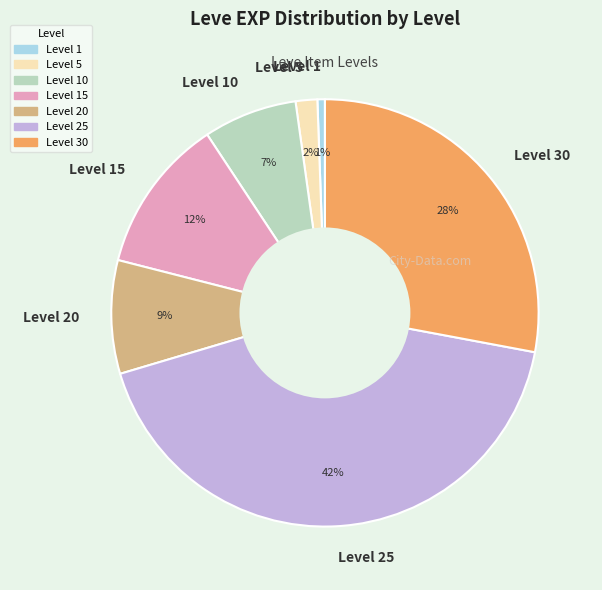

Rank the categories by value from highest to lowest.

Level 25, Level 30, Level 15, Level 20, Level 10, Level 5, Level 1